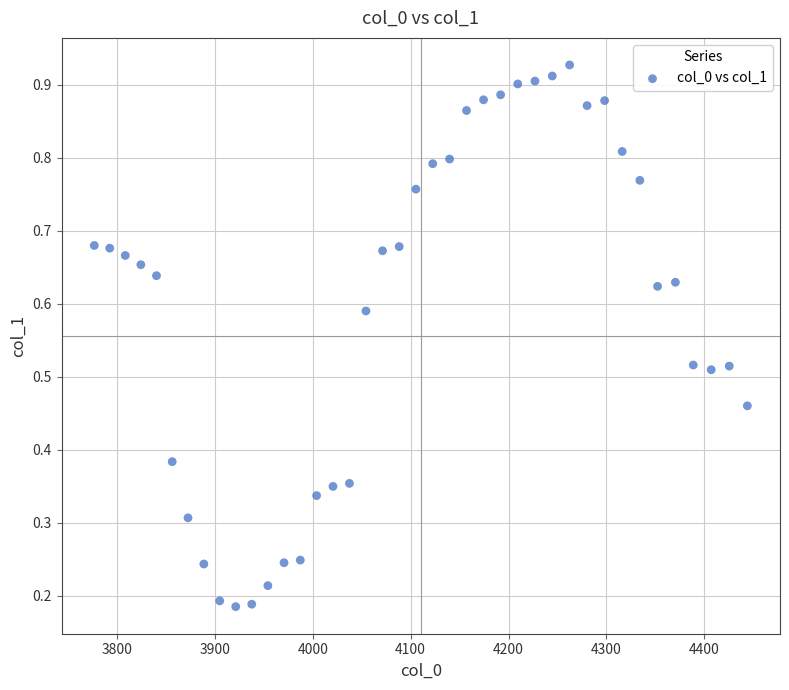

What is the range of X values (max minus min)?

667.4